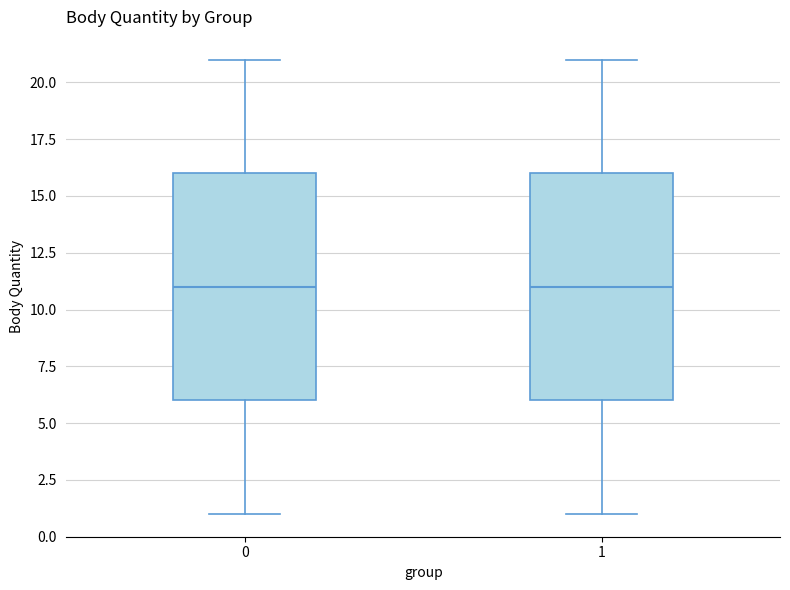

Reading left to right, transcribe this box plot: for each box, give where its median line is, the range the box spans, and where its two whiskers end, as read against the y-axis. The values are not printed on the chart, so give them approximately, as read against the axis.

0: median 11, box 6 to 16, whiskers 1 to 21
1: median 11, box 6 to 16, whiskers 1 to 21